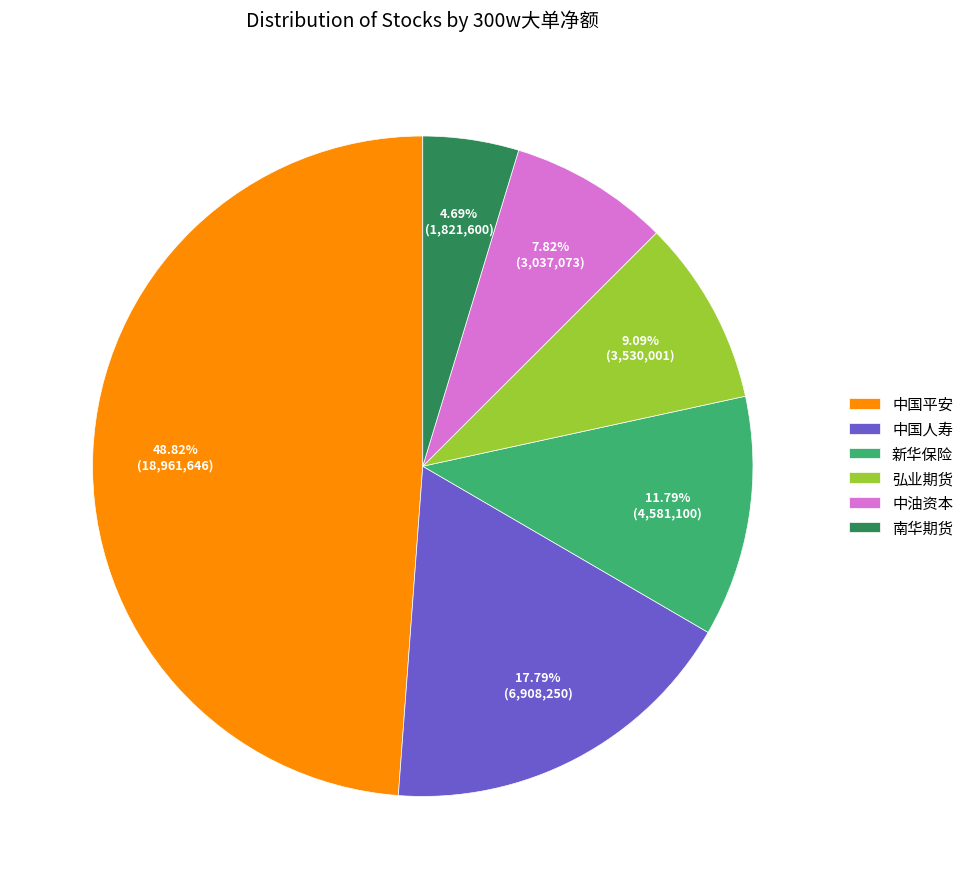

Does 中国人寿 represent more than half of the total?

No